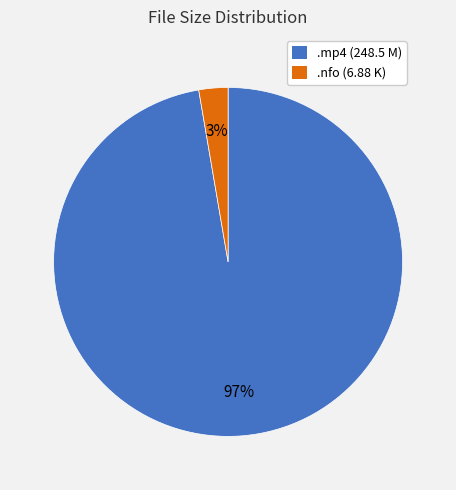

Which category has the biggest portion of the pie?

.mp4 (248.5 M)